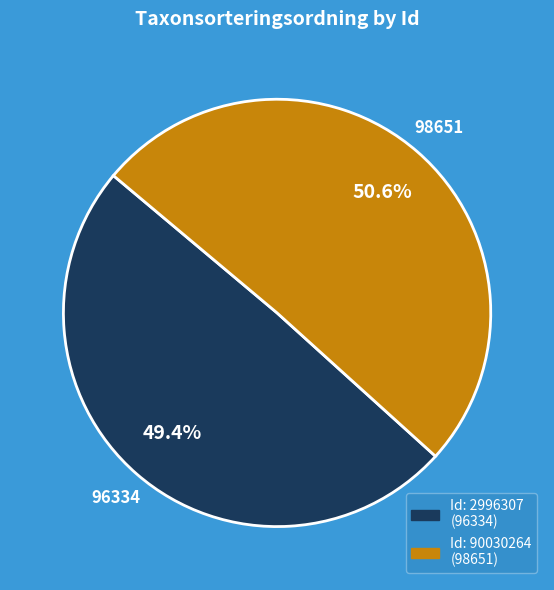

How many slices are in this pie chart?

2